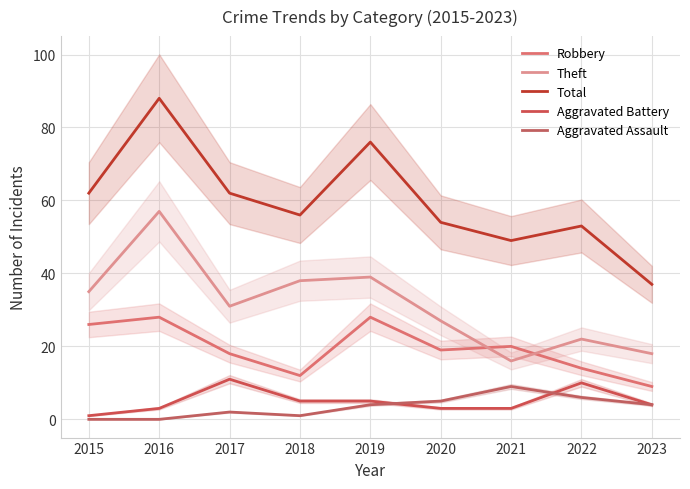

What is the spread (max minus min) of values at 2015?

62